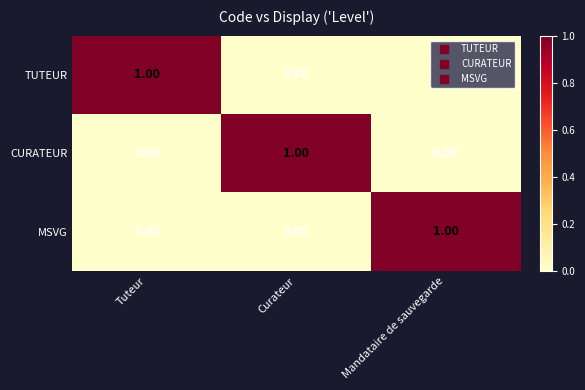

At how many categories does at least one series exceed 0?

3